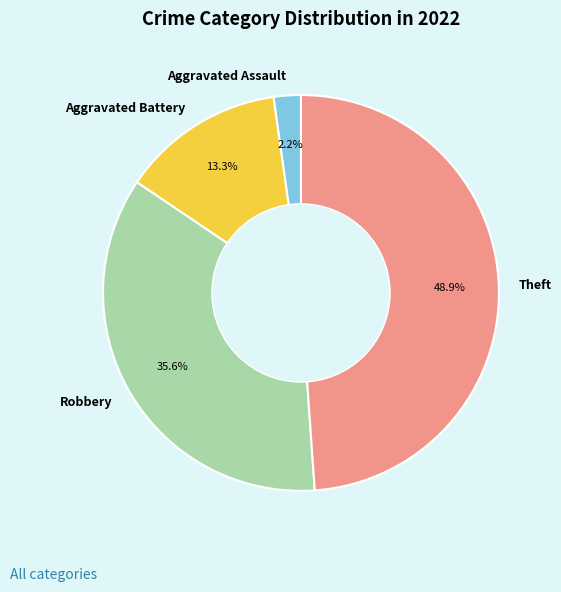

Combined, do Robbery and Theft account for over 50%?

Yes